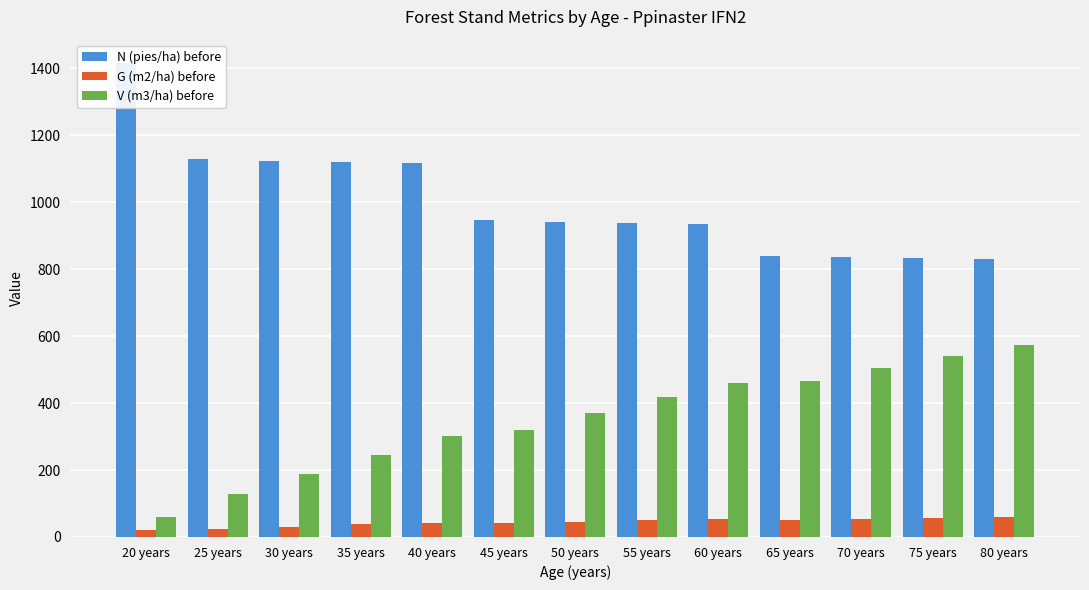

How many groups of bars are there?

13